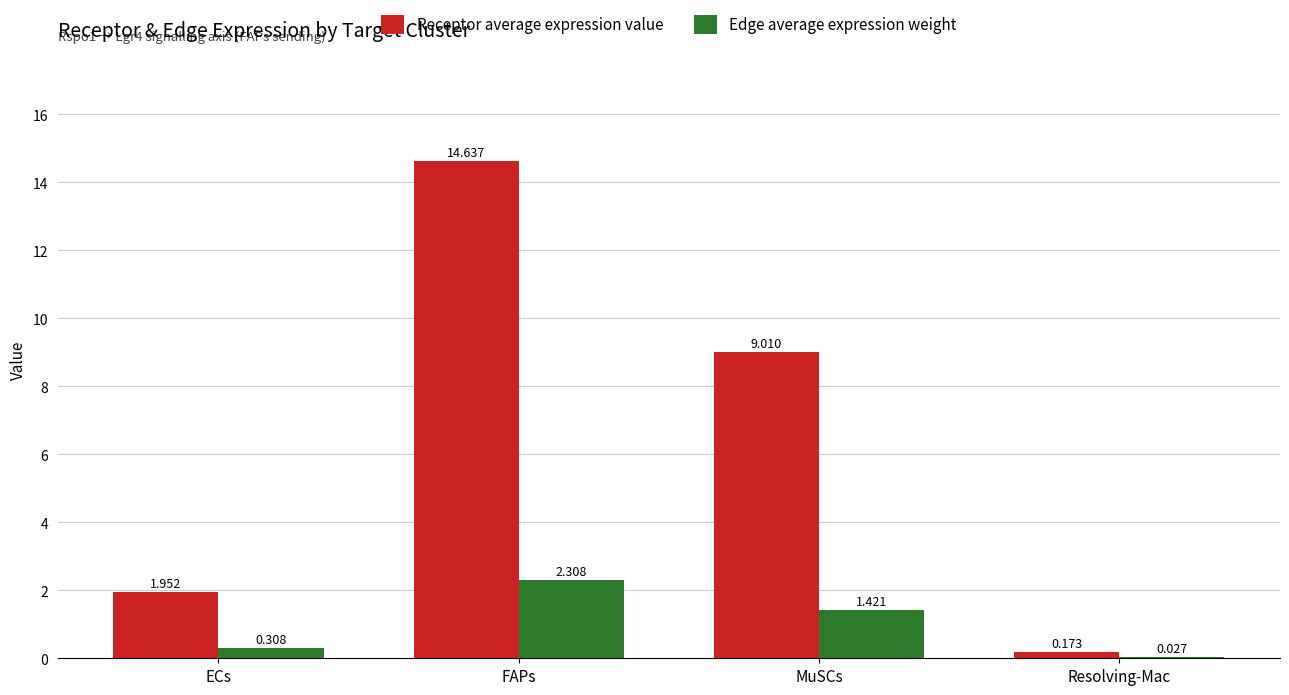

Which series has the largest total across all categories?

Receptor average expression value